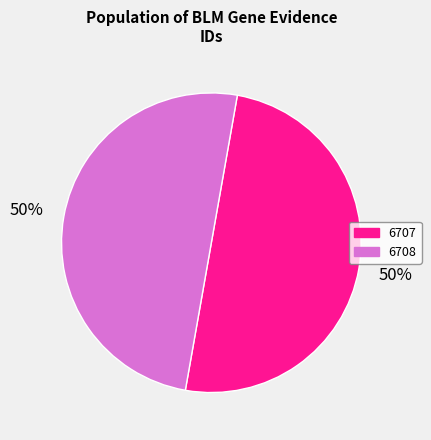

Is the sum of 6707 and 6708 greater than half?

Yes